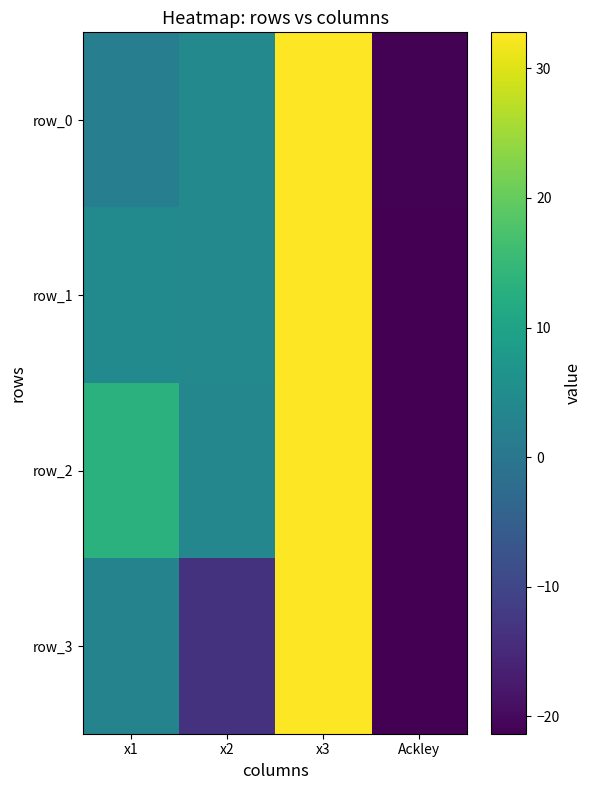

List the labels in order of row_1 value, largest first.

x3, x1, x2, Ackley